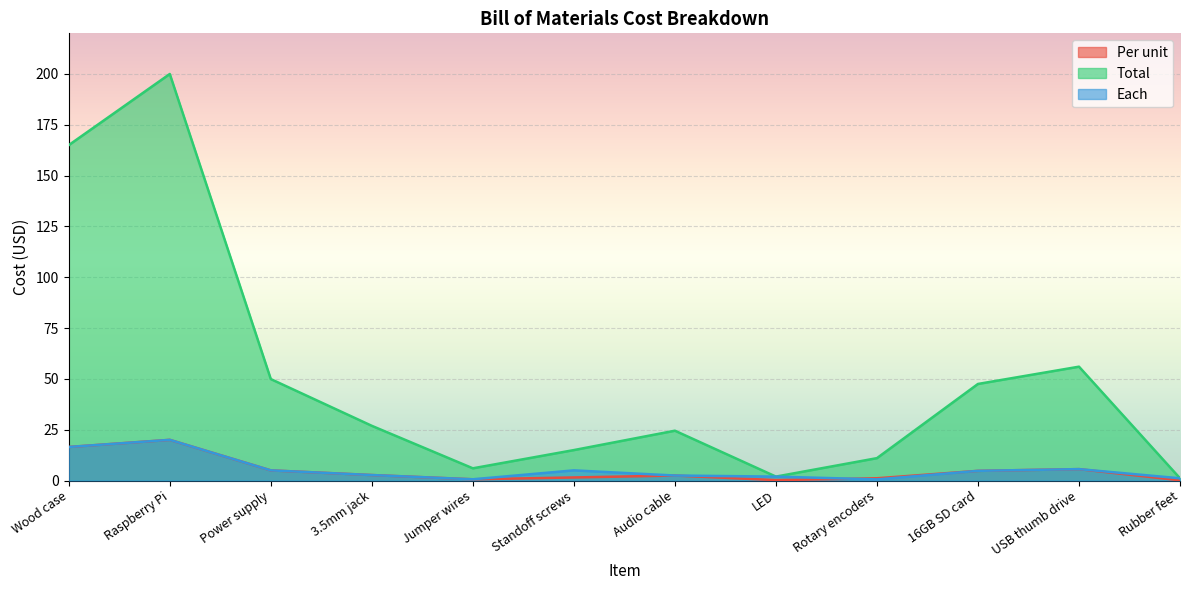

True or false: Total and Per unit cross at least once.

False